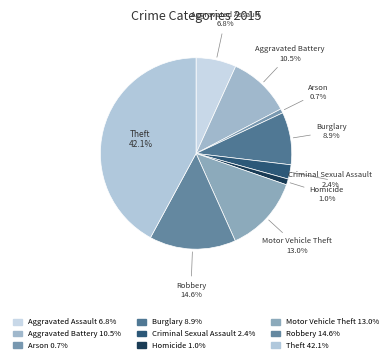

Is there any slice that represents more than half of the pie?

No